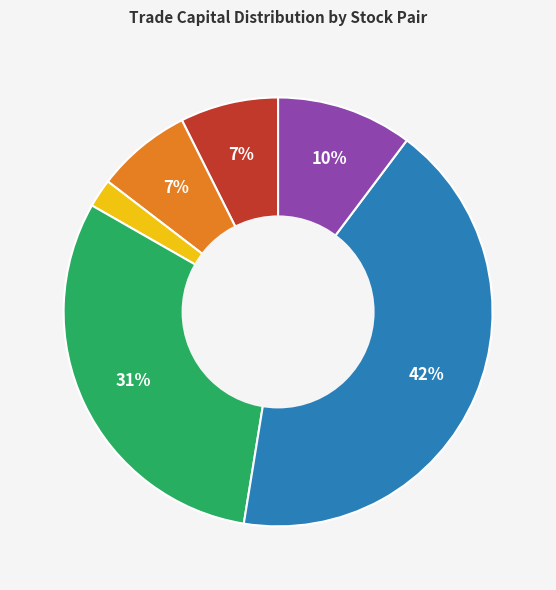

How many segments does this pie chart have?

6